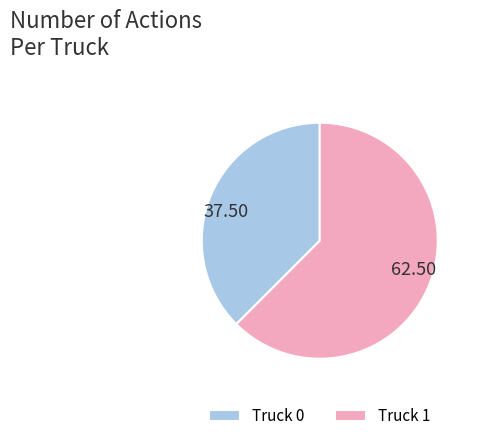

Is it true that Truck 0 is 38% of the pie?

True